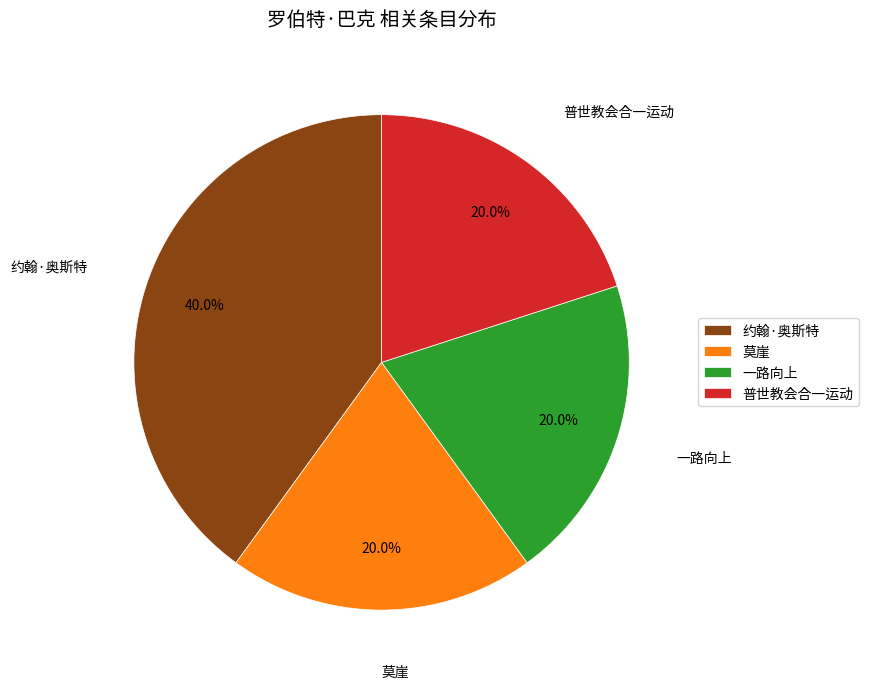

How many segments does this pie chart have?

4